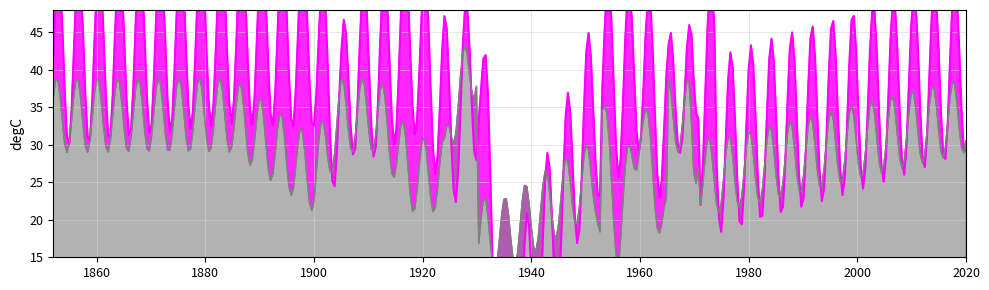

How many values in the latitude series are below 38?

19